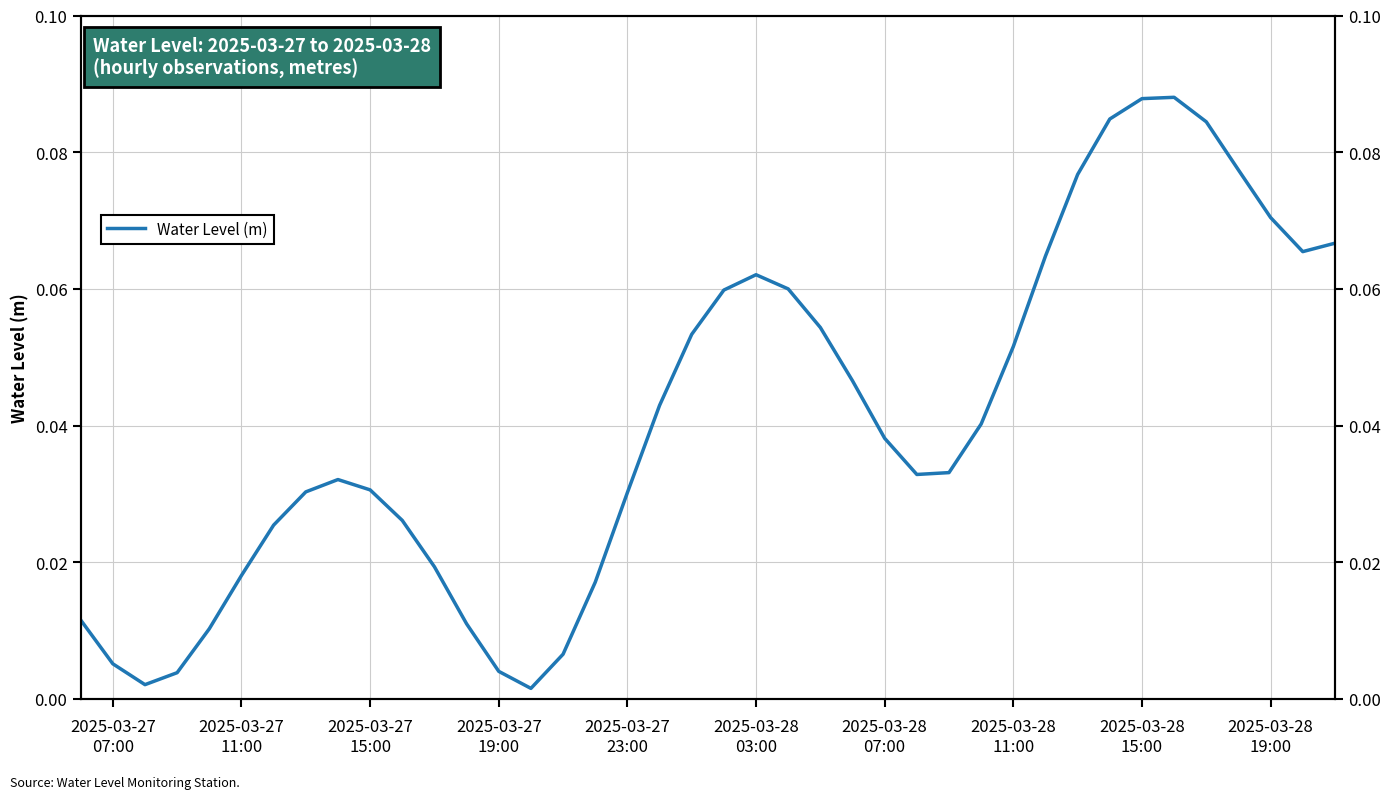

How many interior local valleys (lower than both neighbors) does the data have?

4